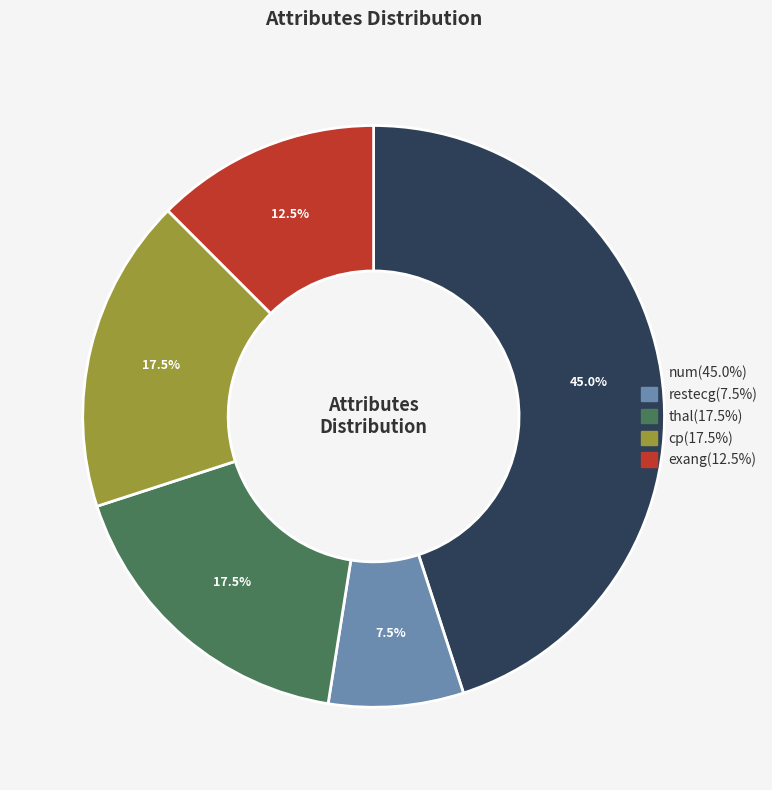

Is there any slice that represents more than half of the pie?

No